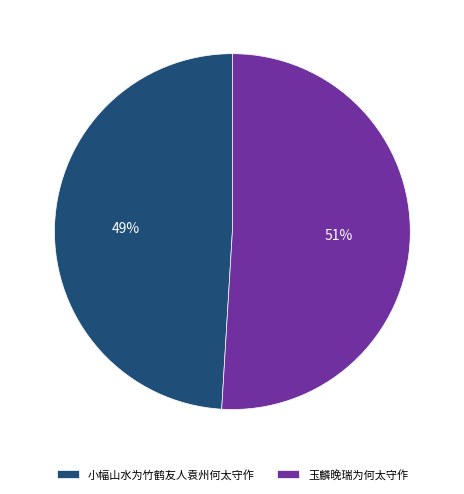

How many segments does this pie chart have?

2